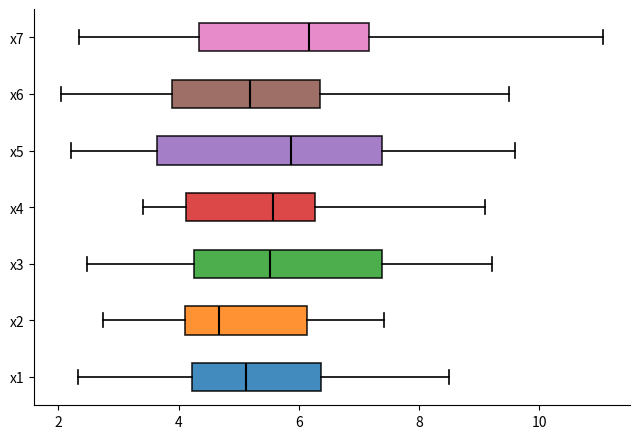

Comparing the boxes themselves (not the whiskers), which one is the widest?

x5